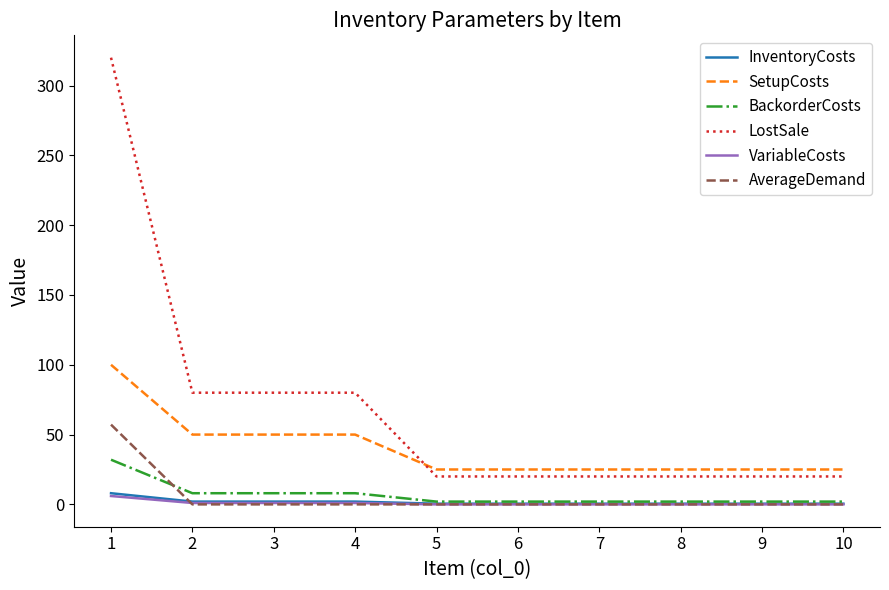

The value of SetupCosts at 1 is 100.0. True or false?

True